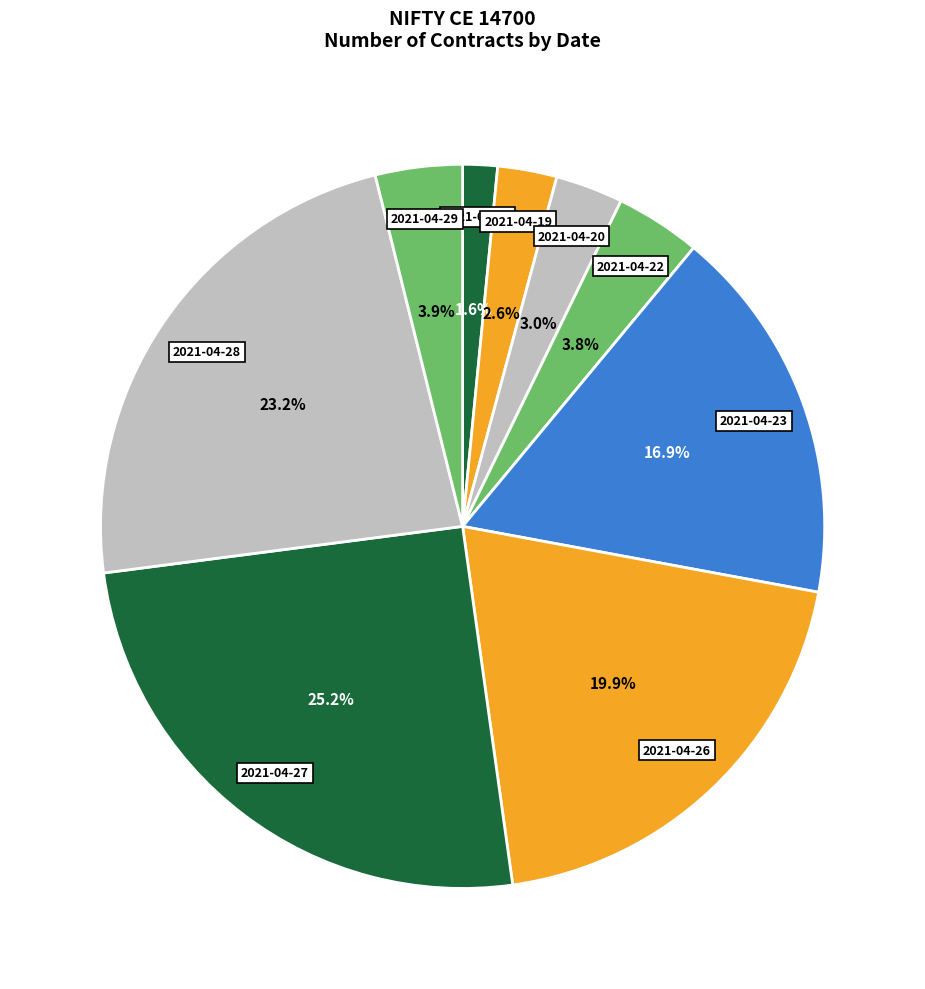

Which has a higher value, 2021-04-27 or 2021-04-28?

2021-04-27